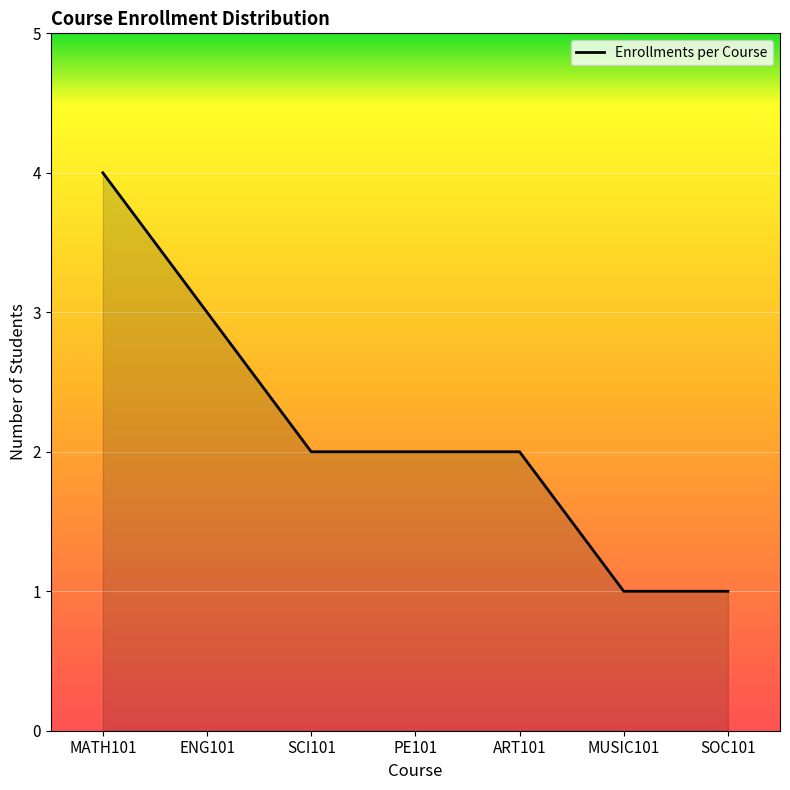

What is the smallest value displayed?

1